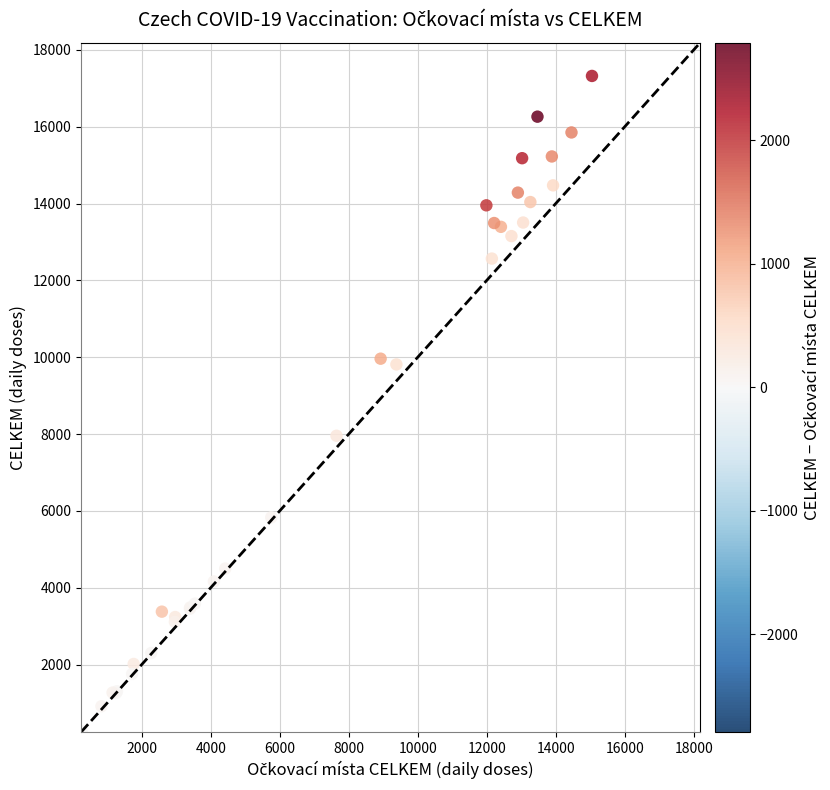

What Y value in the scatter plot is closest to 8792?

7956